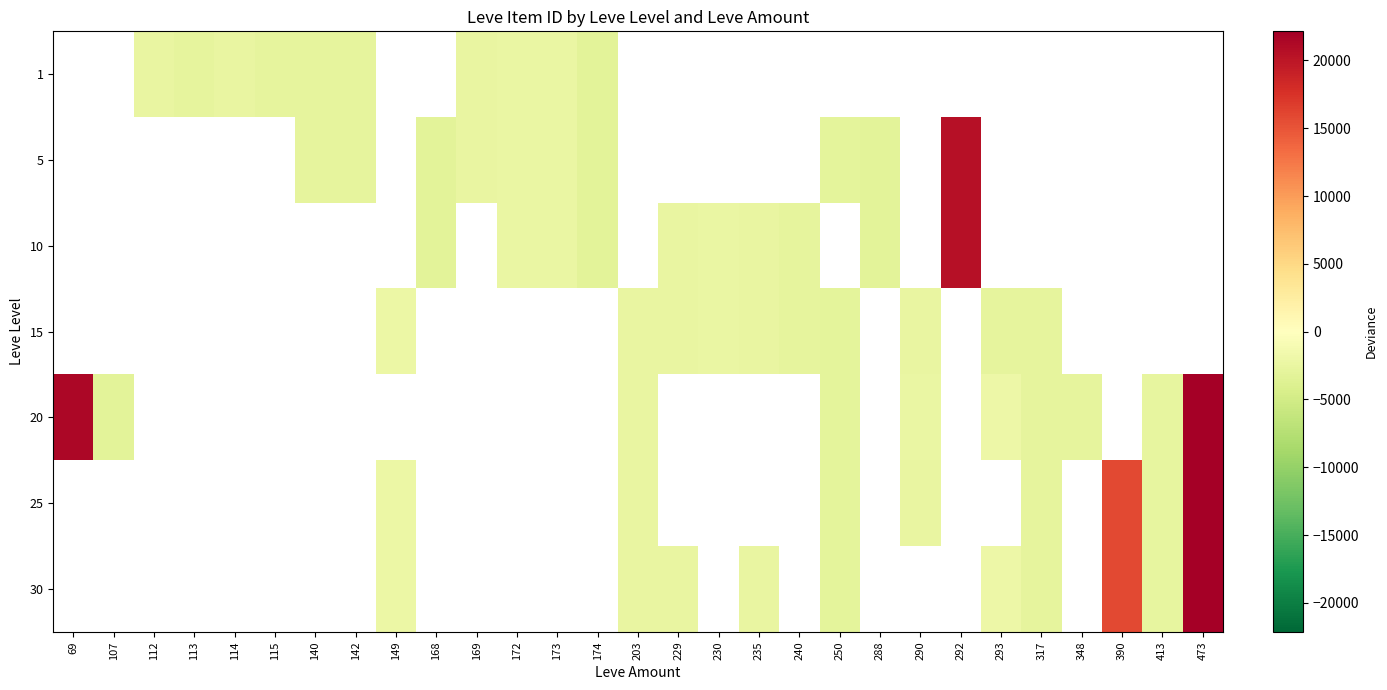

Between 140 and 142, which is larger?

142